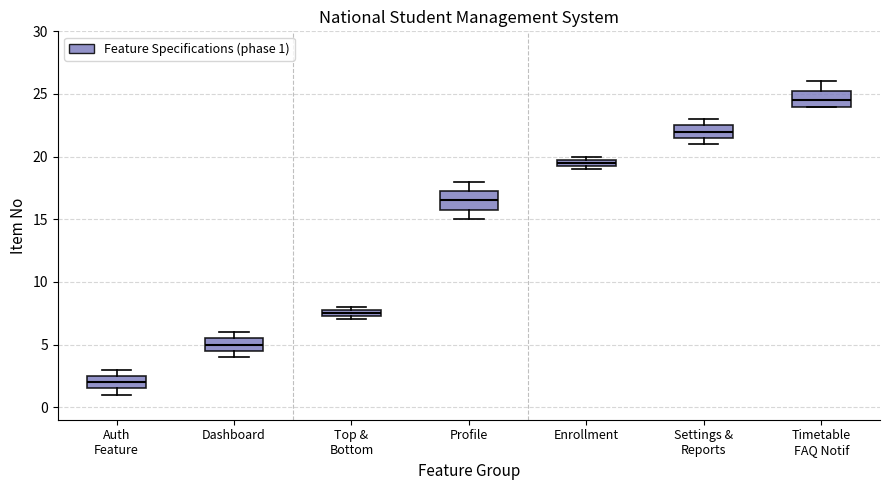

Which box has the lowest median line?

Auth Feature